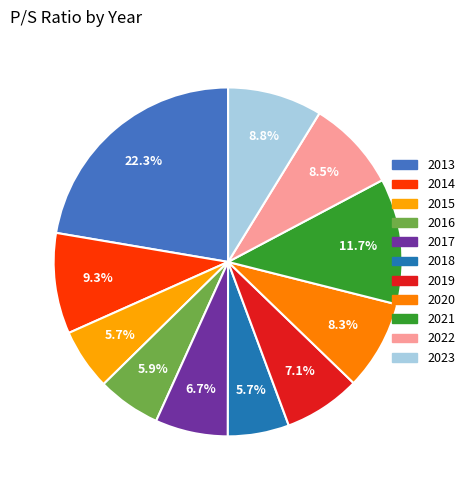

Count the number of slices in the pie.

11